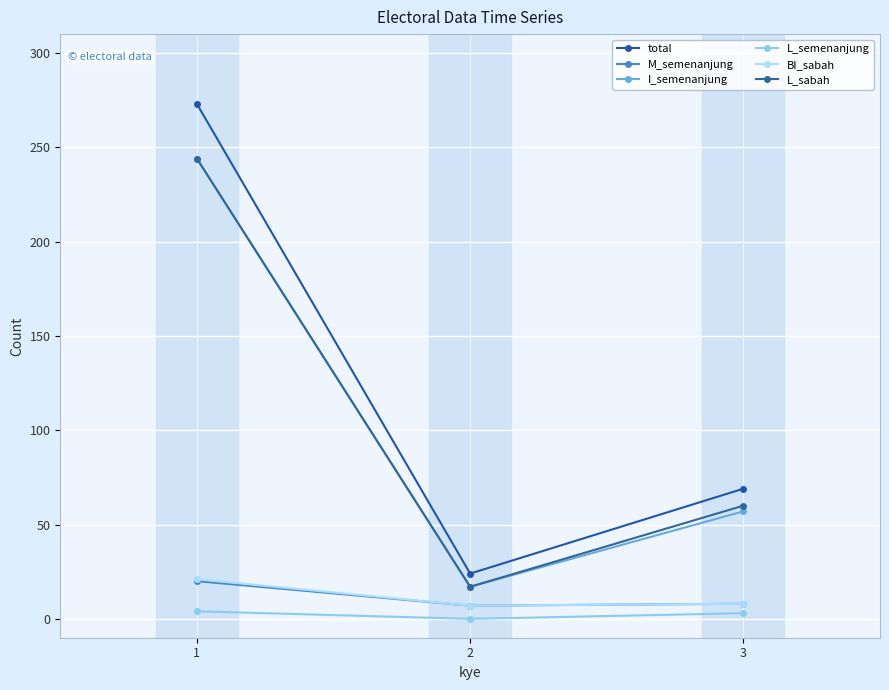

Reading left to right, list all the values displayed in this chart.

total: 273	24	69
M_semenanjung: 20	7	8
I_semenanjung: 244	17	57
L_semenanjung: 4	0	3
BI_sabah: 21	7	8
L_sabah: 244	17	60